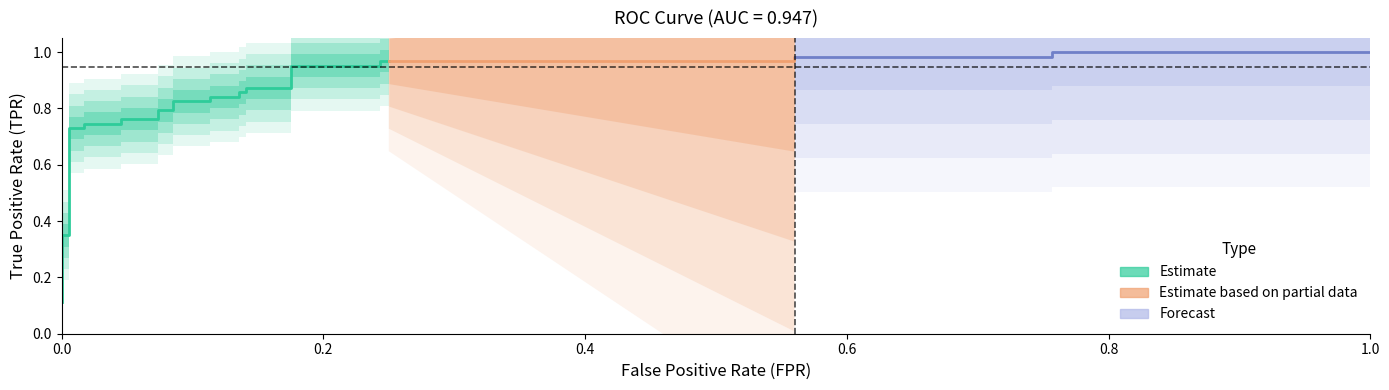

Is it true that tpr equals 0.4 at 24?

False